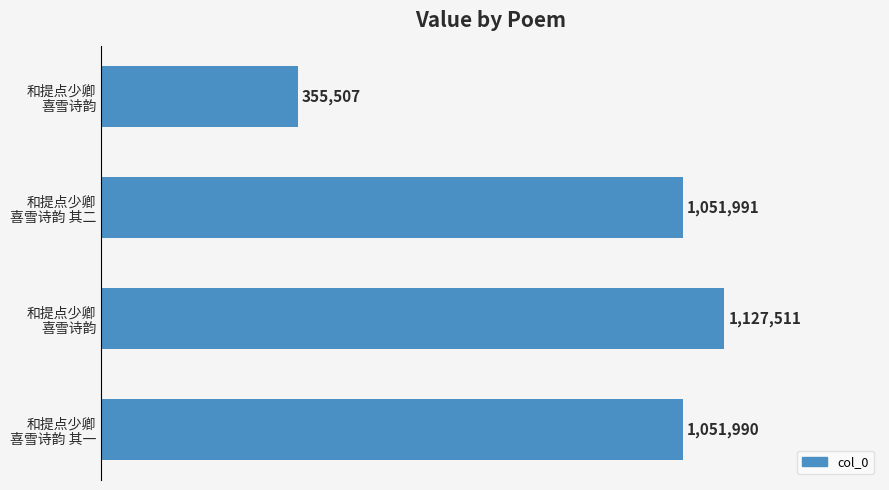

Are the bars horizontal?

Yes